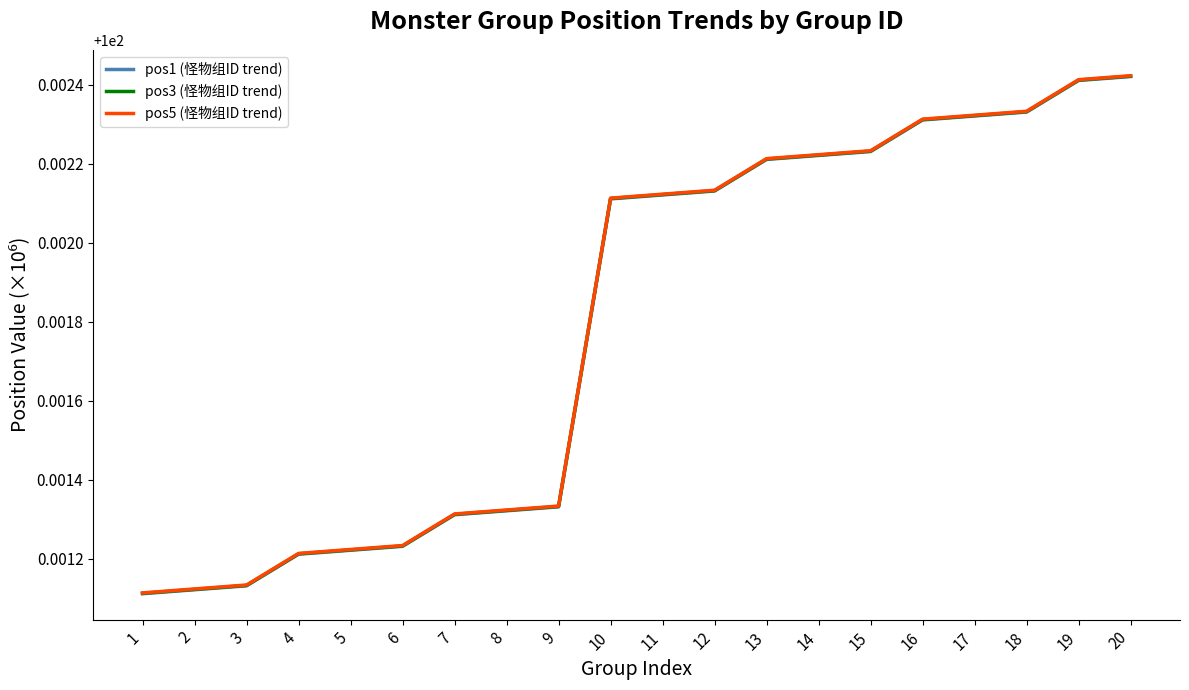

The pos1 (怪物组ID trend) series shows 59.9 at 12. True or false?

False